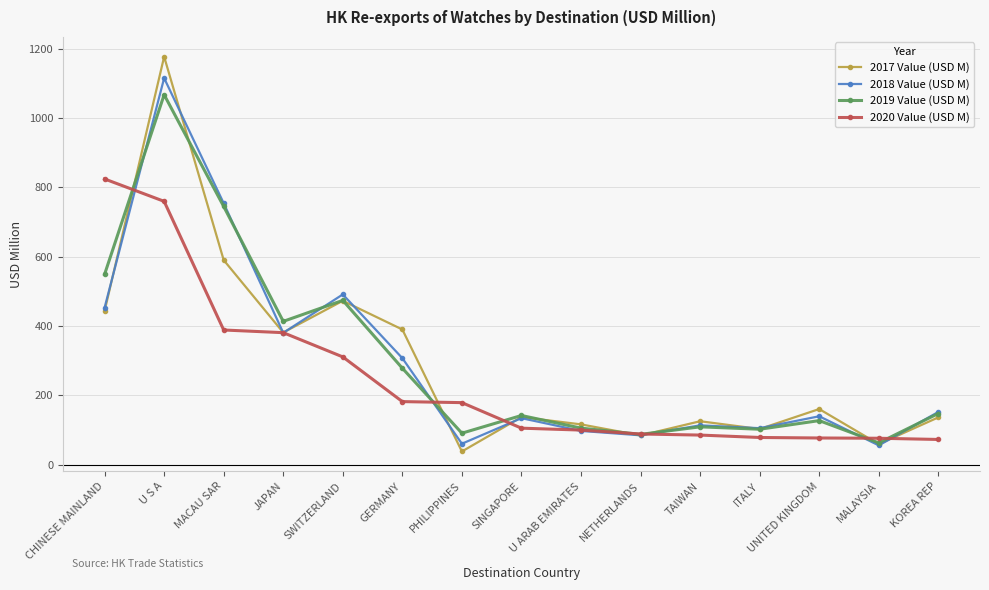

How many data points in 2017 Value (USD M) are above 137?

8